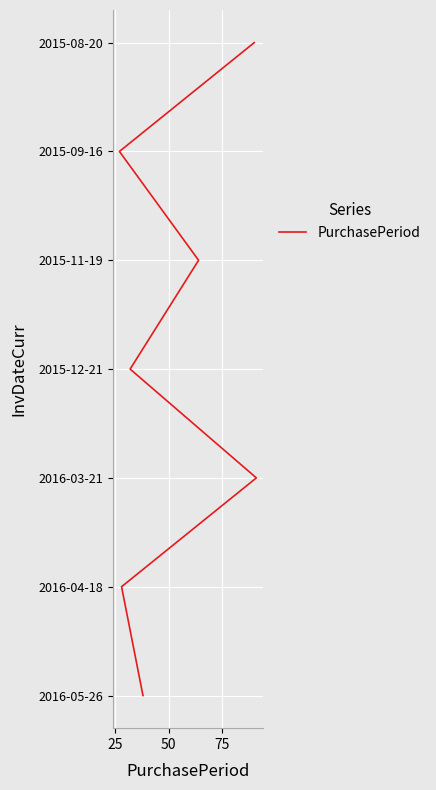

True or false: the data shows 2 at 75.

False